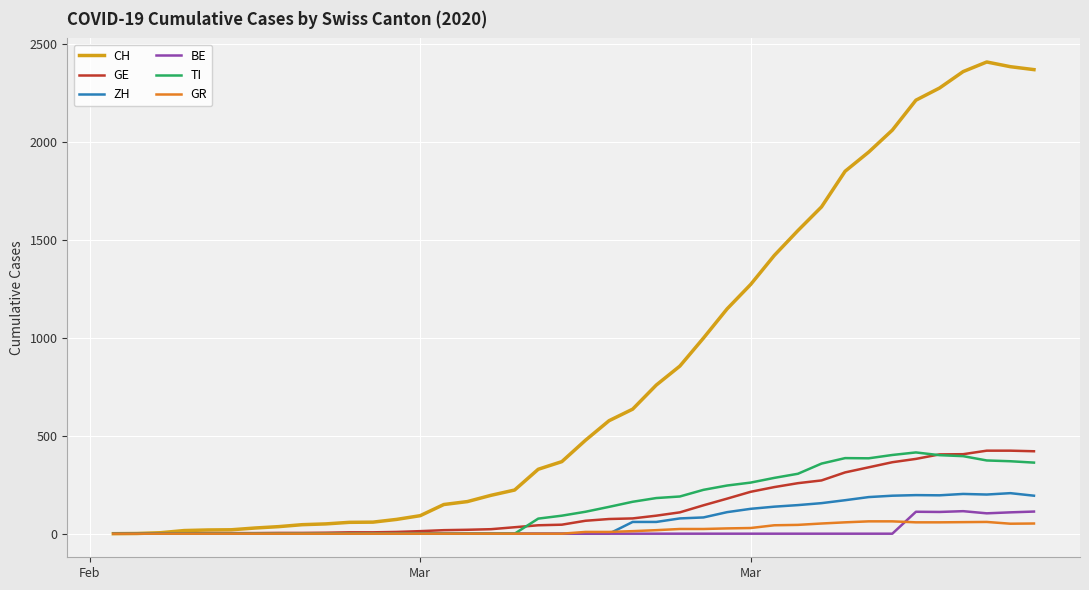

How many lines are shown in the chart?

6